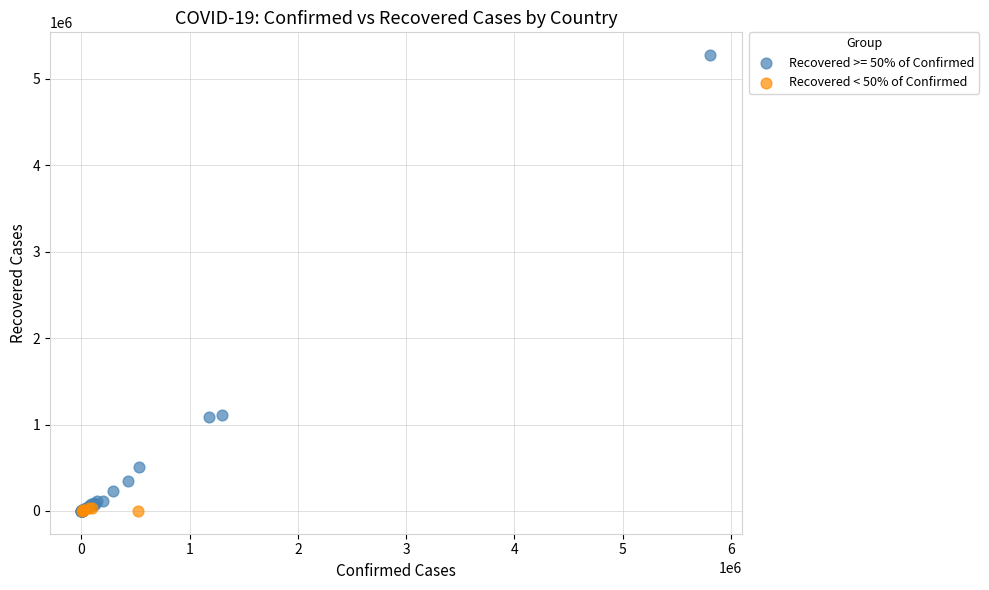

Which series has the widest spread of Y values?

Recovered >= 50% of Confirmed